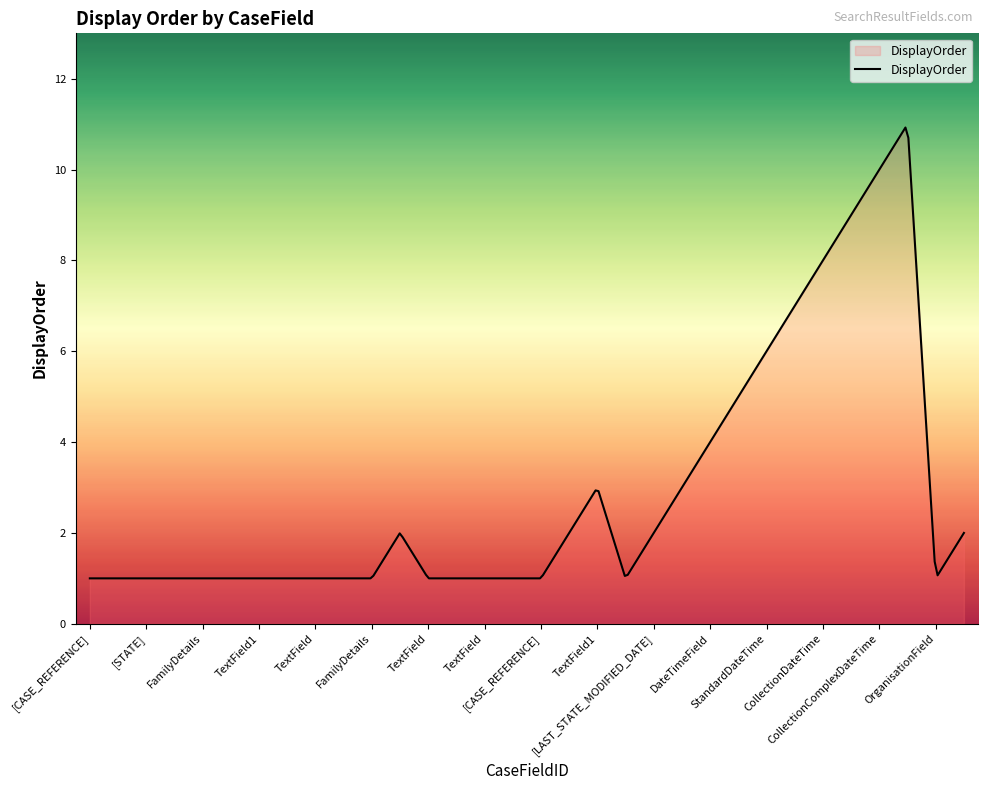

What is the greatest value displayed?

10.9